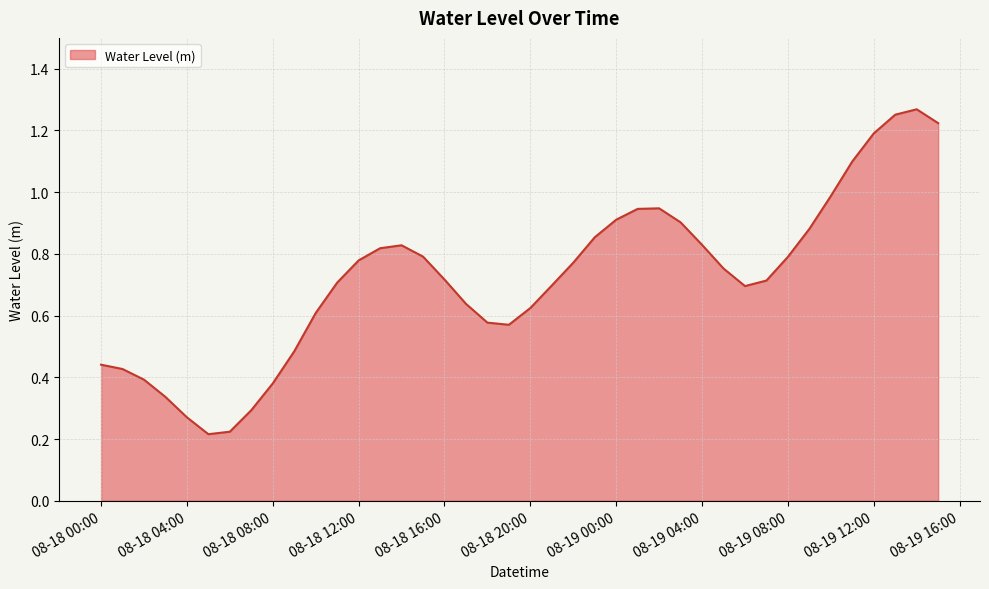

What is the difference between the maximum and minimum values?

1.1